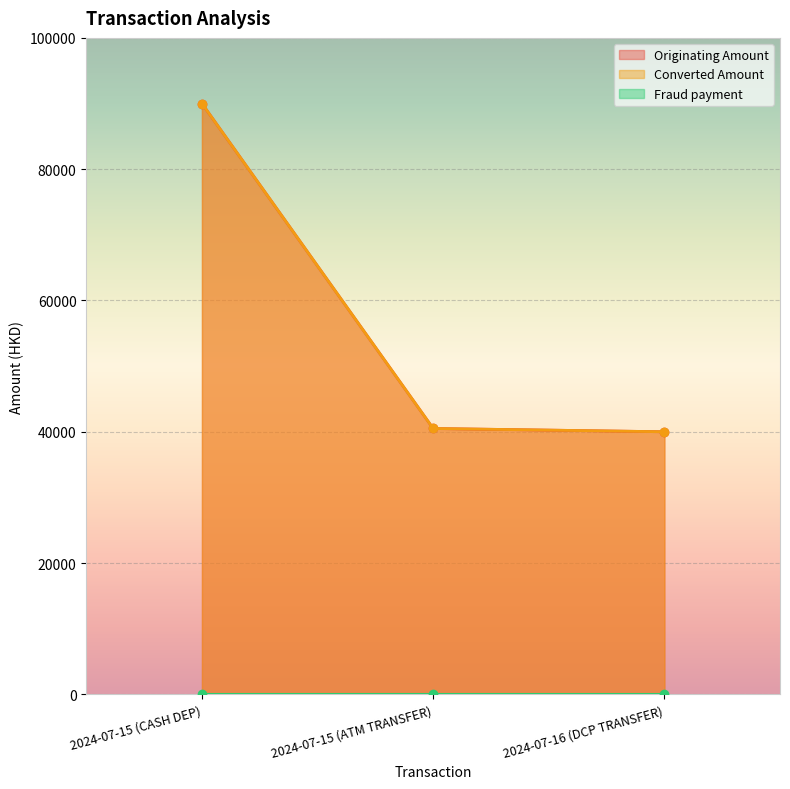

What is the label of the 3rd point from the right?

2024-07-15 (CASH DEP)